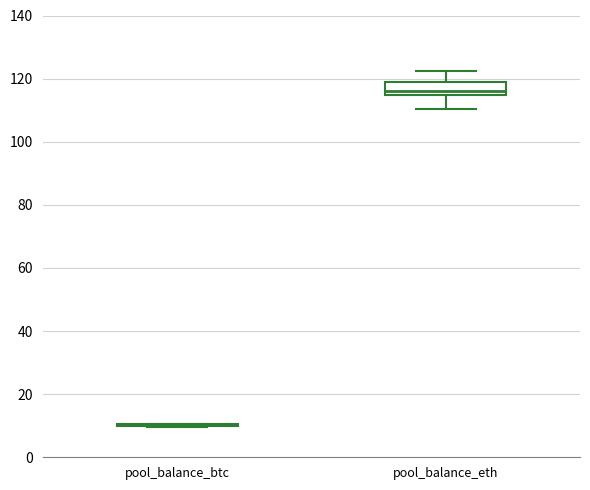

Reading left to right, transcribe this box plot: for each box, give where its median line is, the range the box spans, and where its two whiskers end, as read against the y-axis. The values are not printed on the chart, so give them approximately, as read against the axis.

pool_balance_btc: box collapsed to a line at 10, whiskers 10 to 10
pool_balance_eth: median 116, box 114 to 120, whiskers 110 to 122